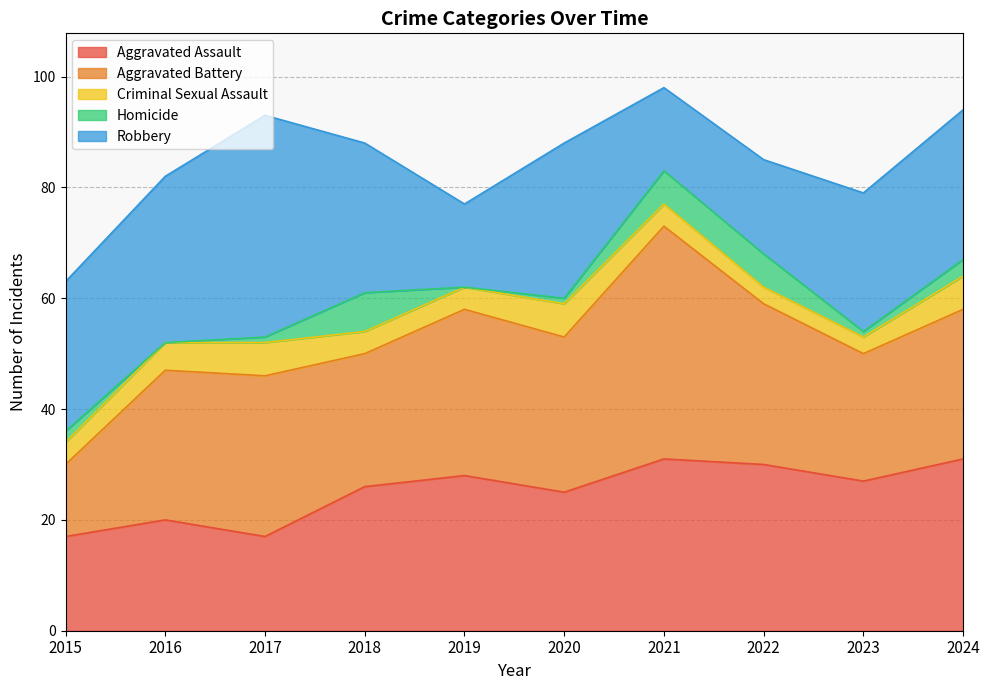

At 2019, list the series in order from smallest to largest.

Homicide, Criminal Sexual Assault, Robbery, Aggravated Assault, Aggravated Battery